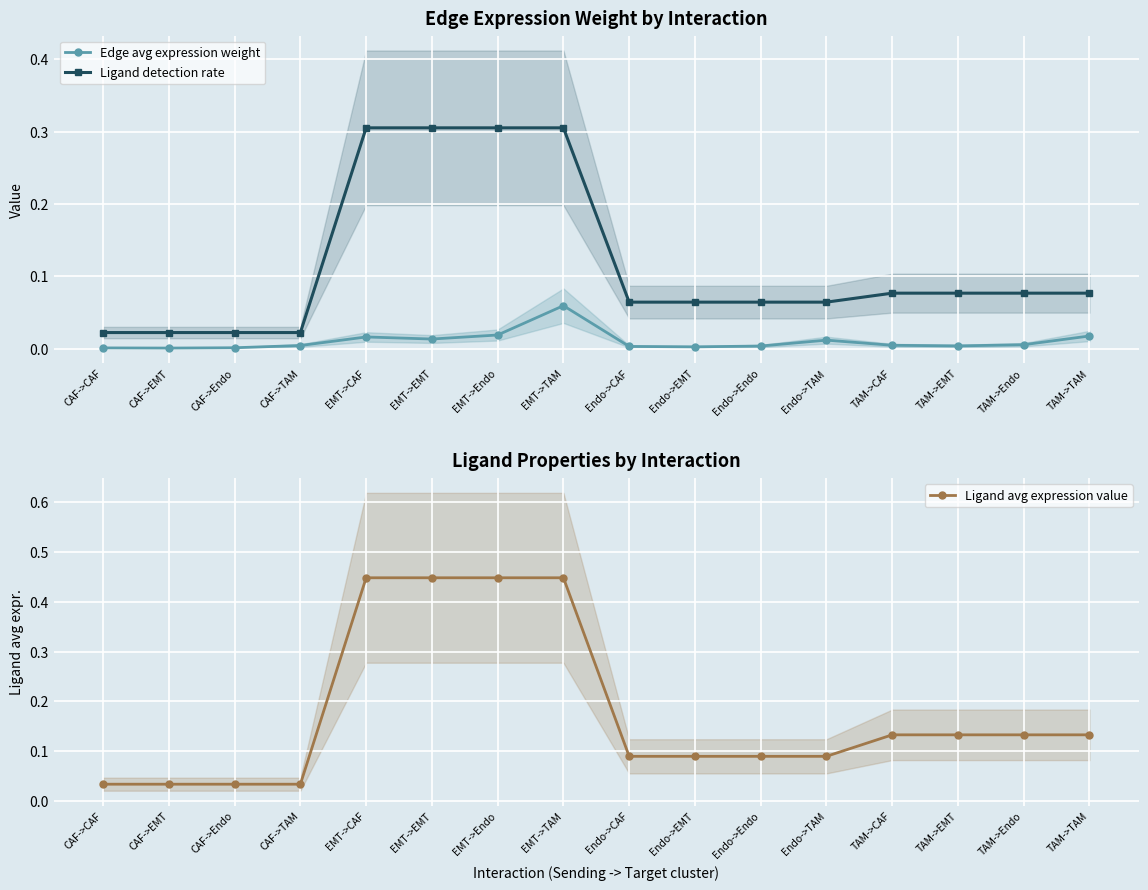

List the series in order of their overall mean, highest first.

Ligand avg expression value, Ligand detection rate, Edge avg expression weight